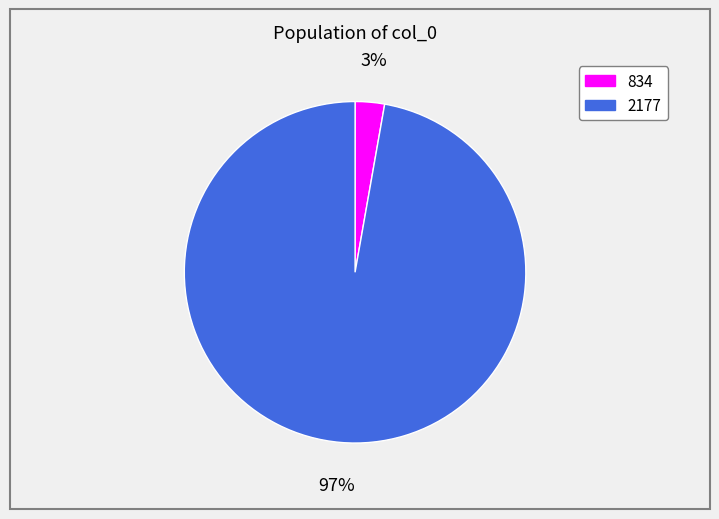

Is the sum of 834 and 2177 greater than half?

Yes